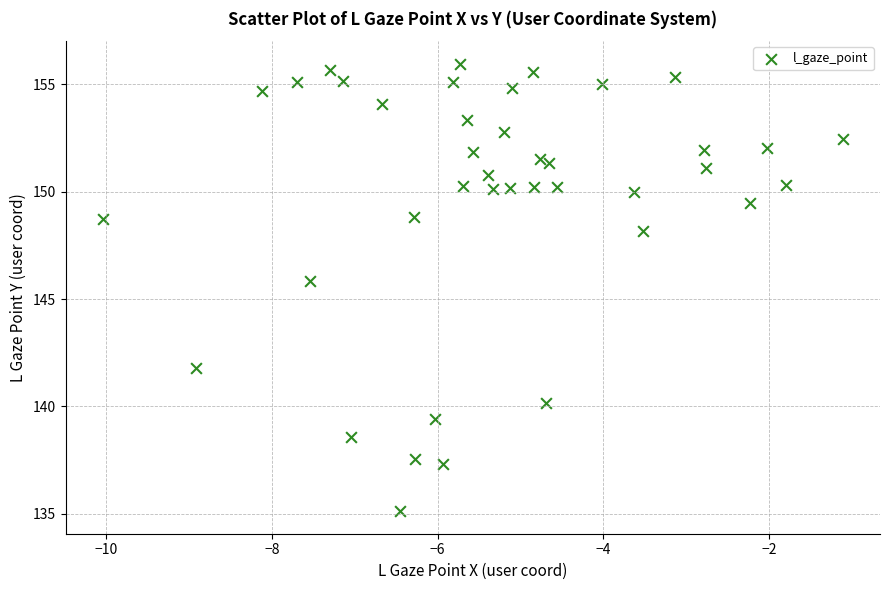

What is the range of X values (max minus min)?

8.9